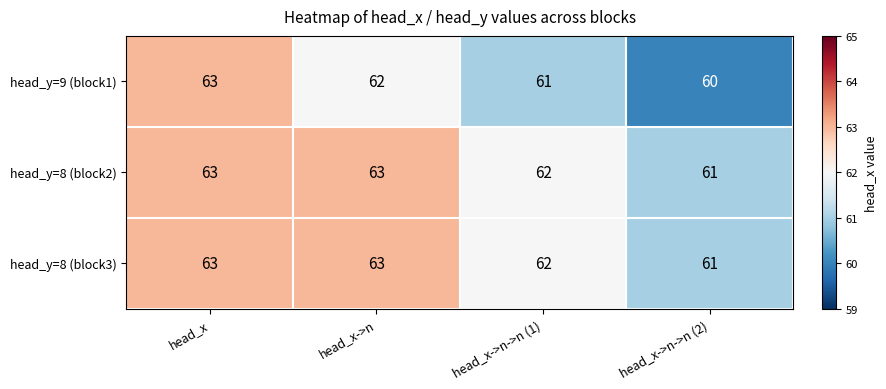

Is it true that head_y=9 (block1) equals 62 at head_x->n?

True